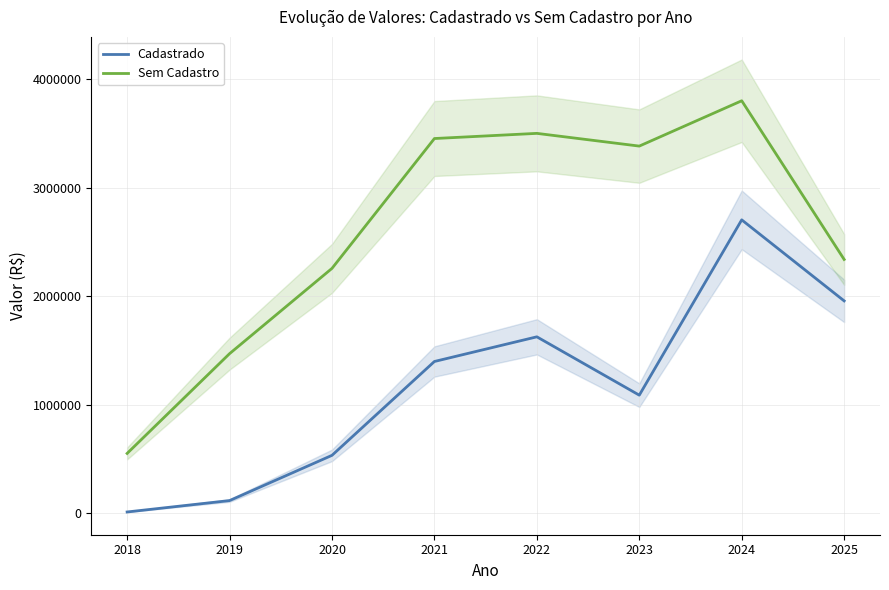

How many interior local peaks does the Sem Cadastro series have?

2